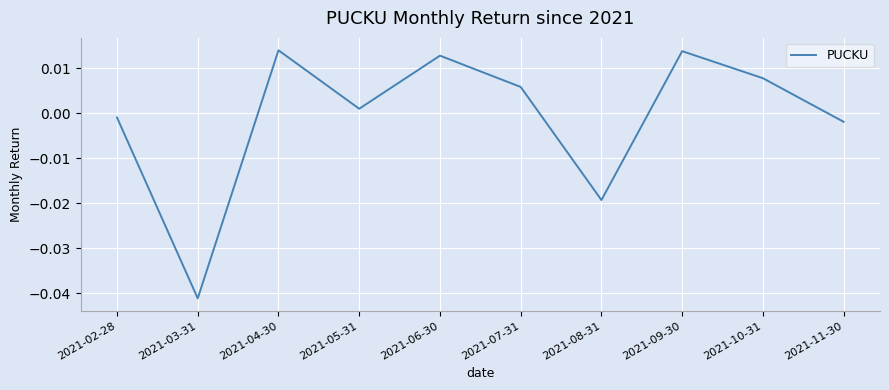

At which label does the data first exceed 0?

2021-04-30